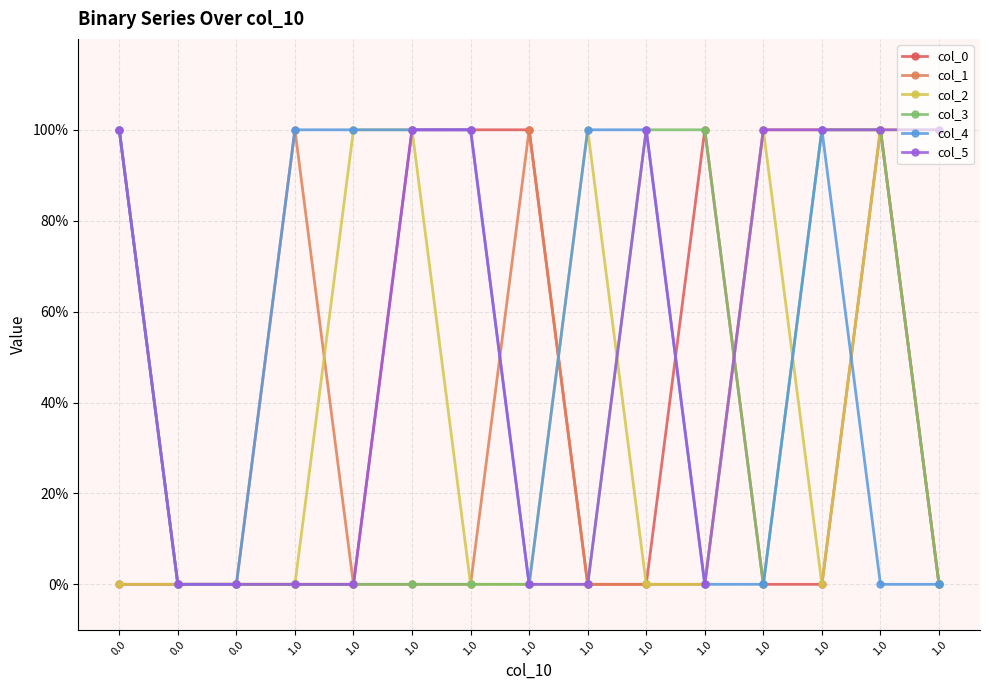

Where do col_4 and col_0 first cross each other?

1.0 and 1.0